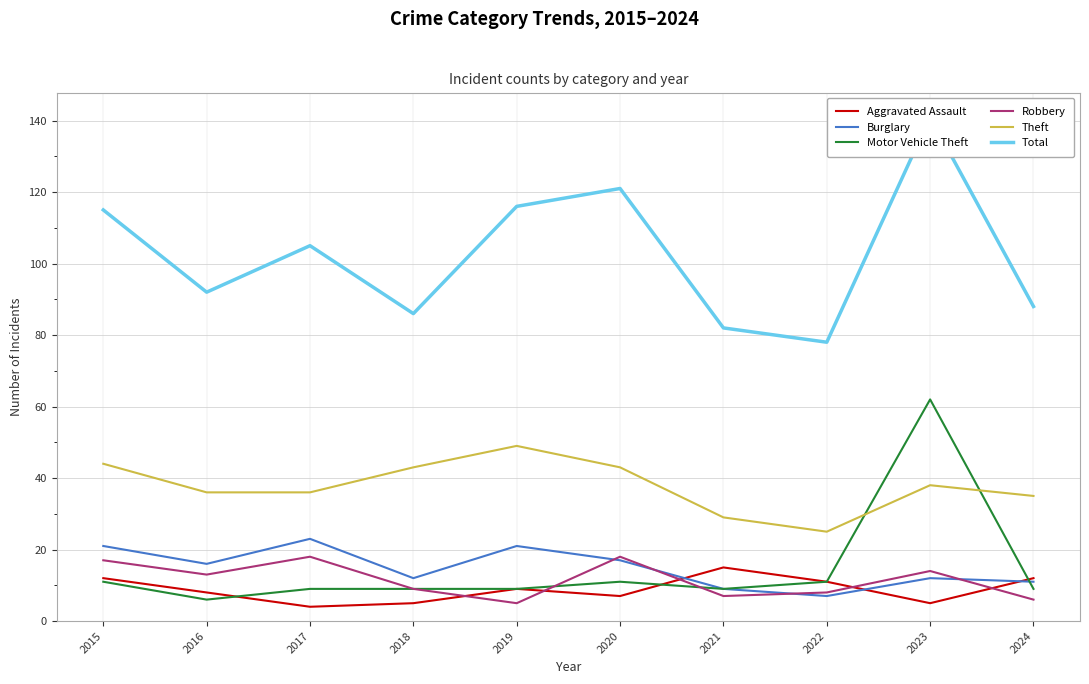

What is the maximum value shown in the chart?

141